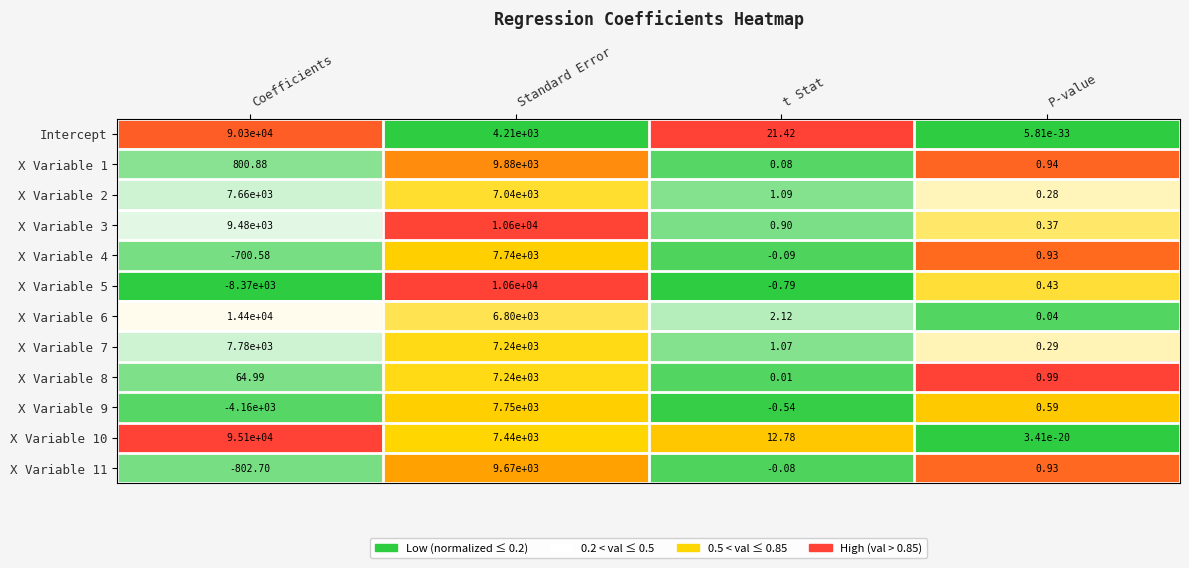

At which category is the sum across all series the highest?

Coefficients